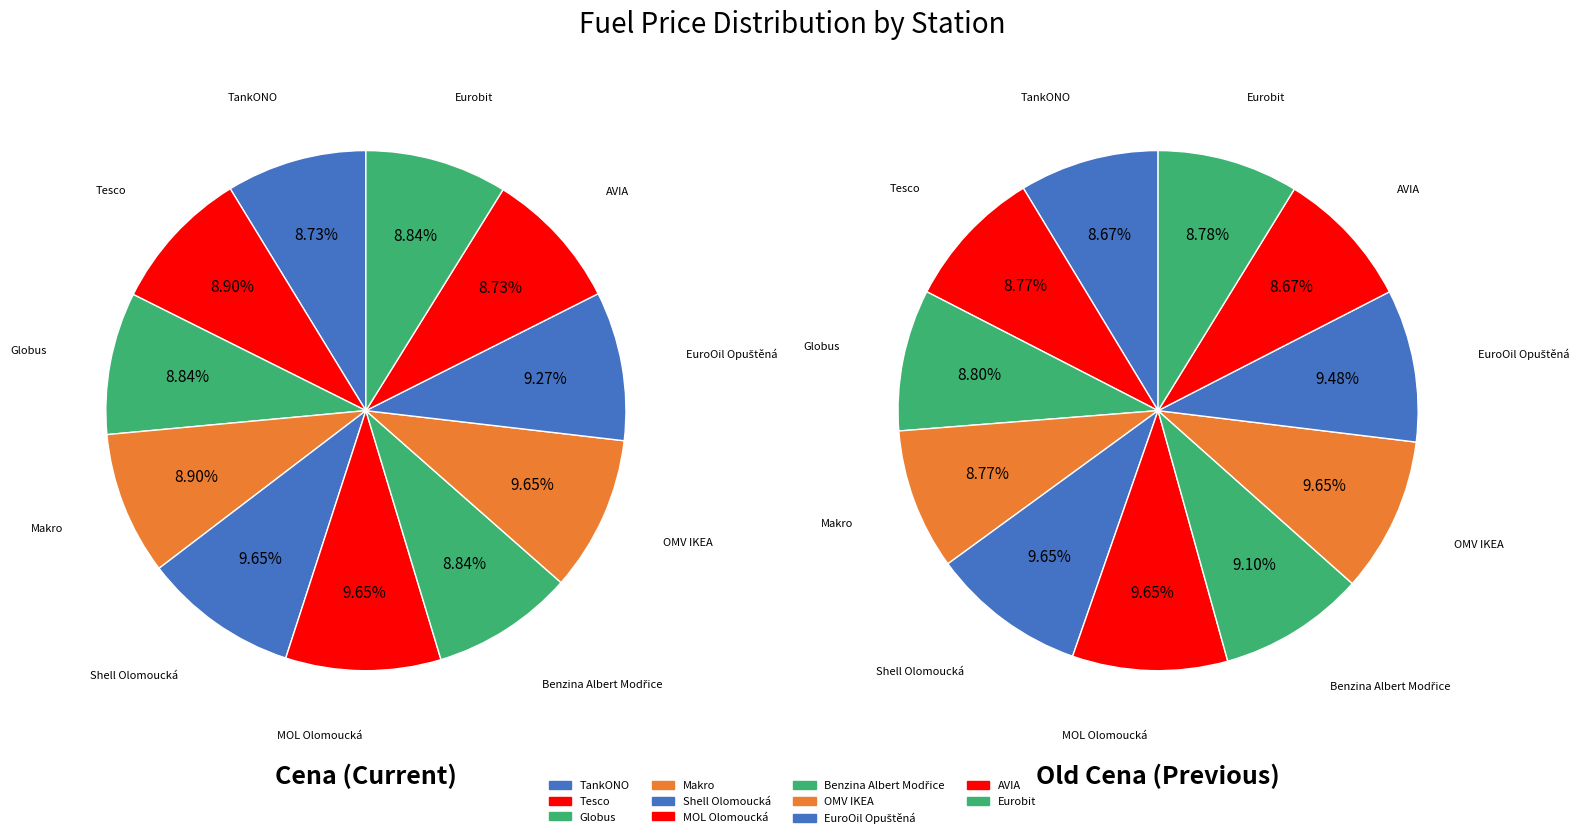

Combined, what portion of the pie is 7 and values_old_cena?

18.5%